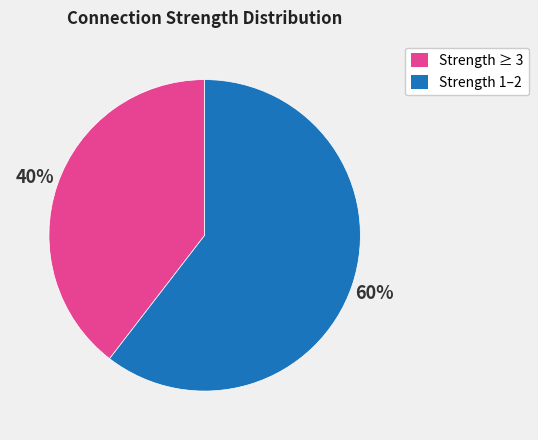

Is there any slice that represents more than half of the pie?

Yes